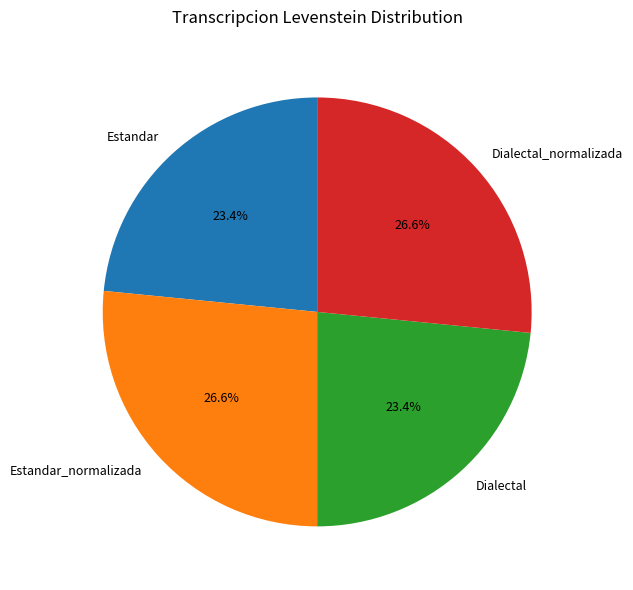

Is there any slice that represents more than half of the pie?

No